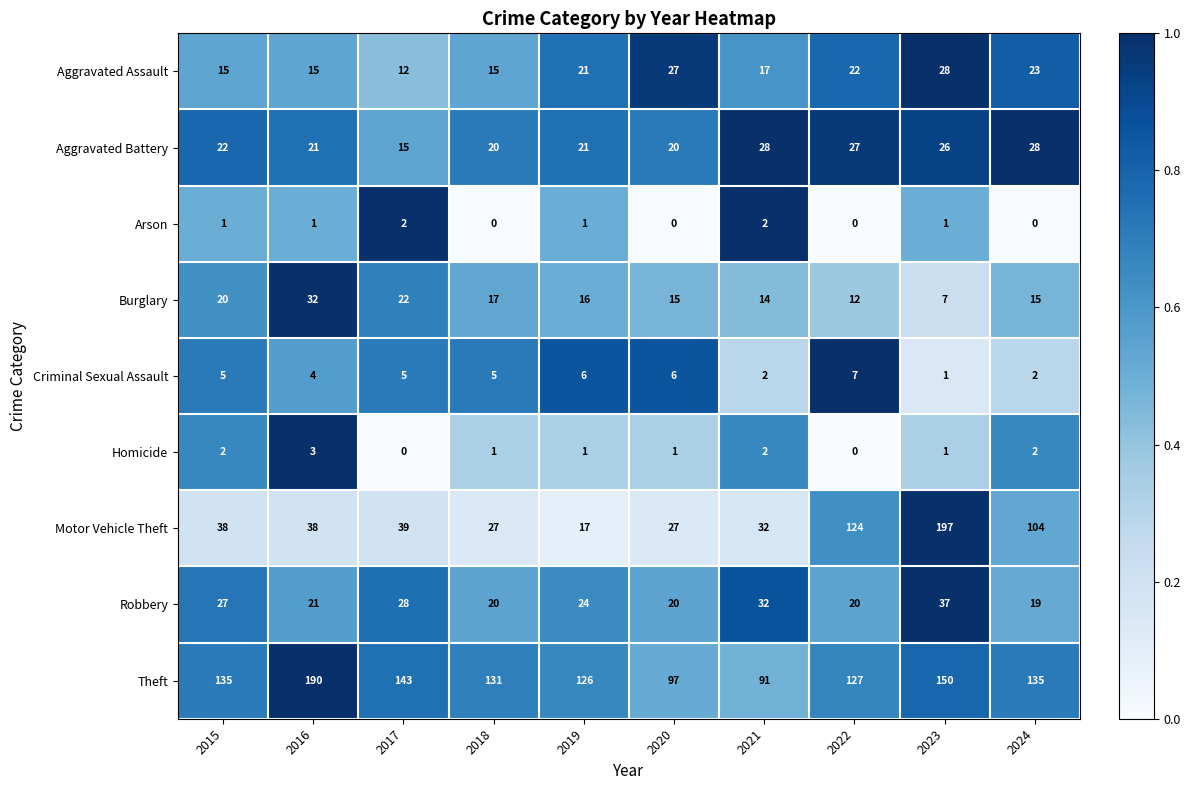

At 2017, list the series in order from largest to smallest.

Theft, Motor Vehicle Theft, Robbery, Burglary, Aggravated Battery, Aggravated Assault, Criminal Sexual Assault, Arson, Homicide